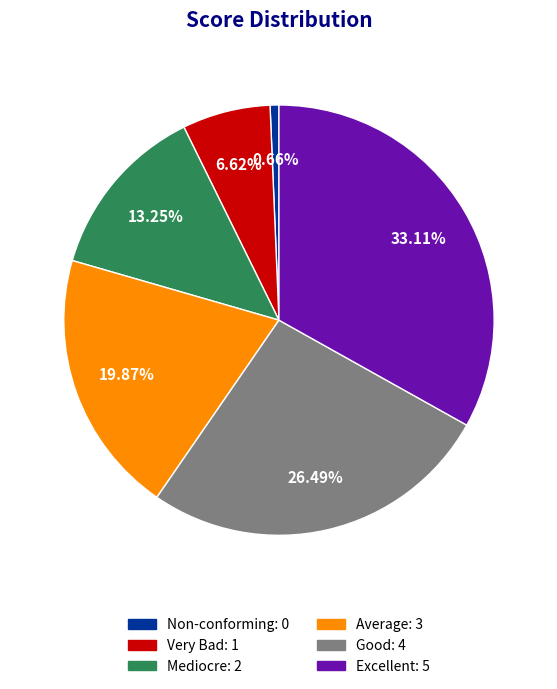

Does Very Bad account for over 50% of the chart?

No